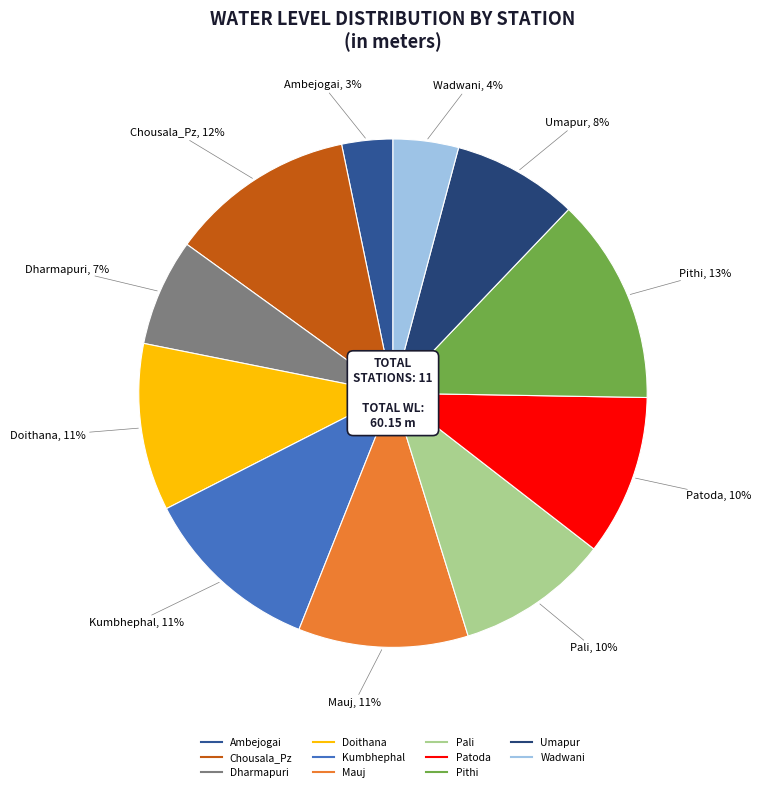

Is there a majority slice in this chart?

No